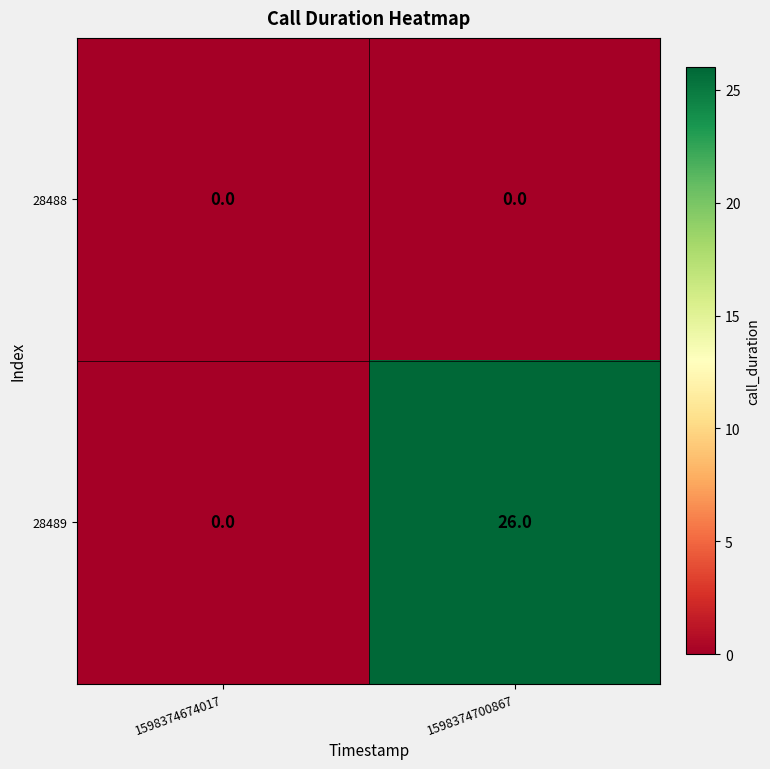

The value of 28488 at 1598374700867 is 0. True or false?

True